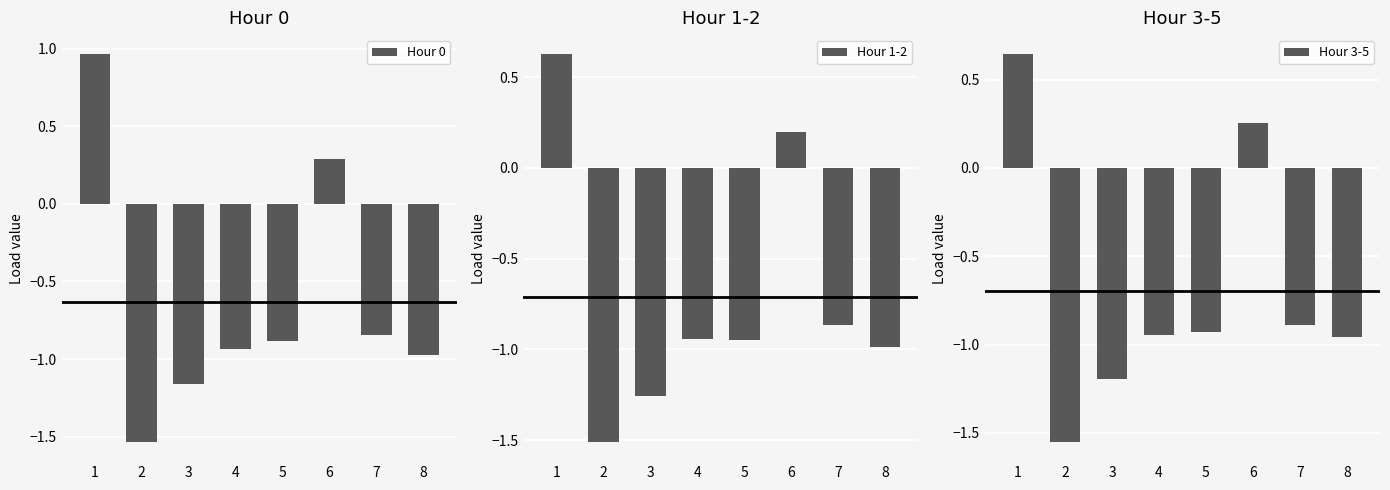

What is the difference between the second highest and second lowest values in the Hour 0 series?

1.5